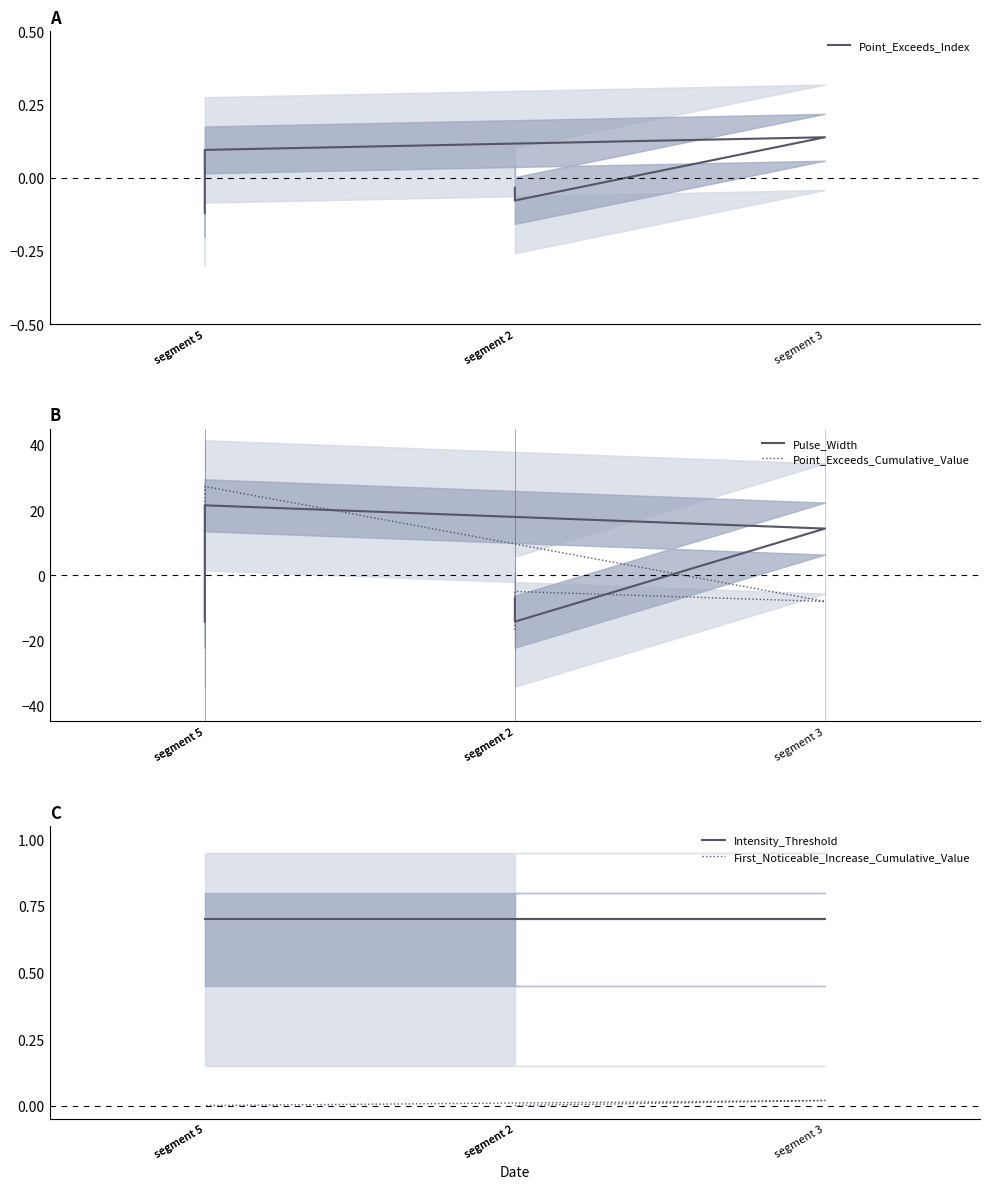

The Intensity_Threshold series shows 0.7 at segment 2. True or false?

True